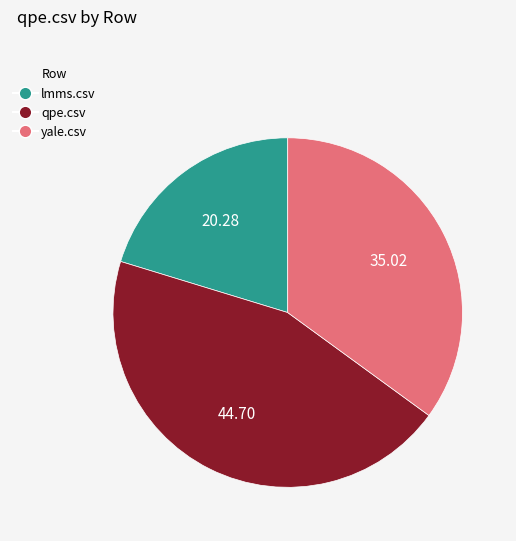

Combined, do lmms.csv and yale.csv account for over 50%?

Yes